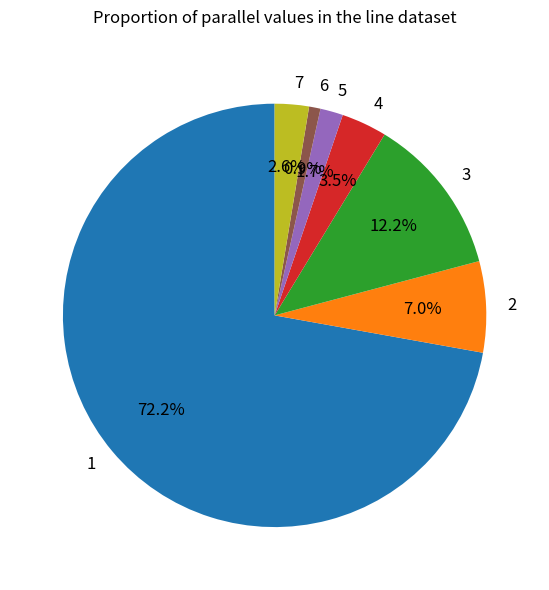

Is it true that 6 is 11% of the pie?

False